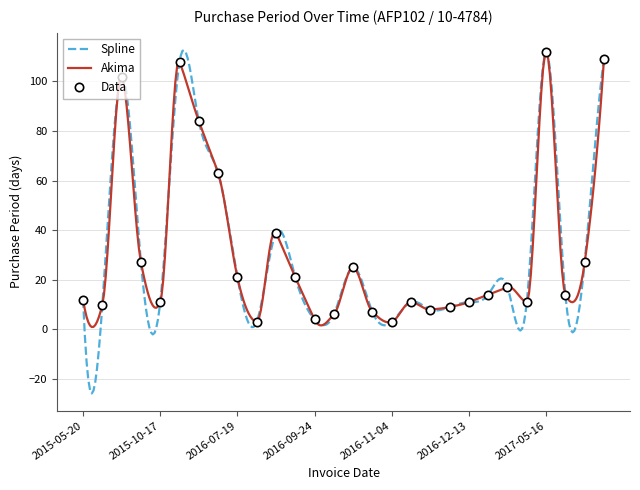

What is the sum of the values at 2016-07-19 and 2016-08-30?

60